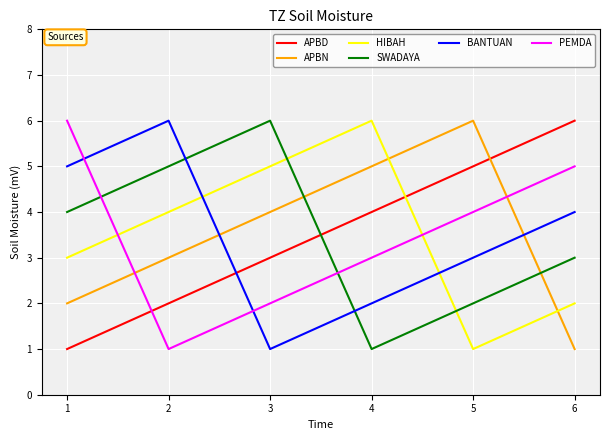

True or false: SWADAYA and PEMDA cross at least once.

True